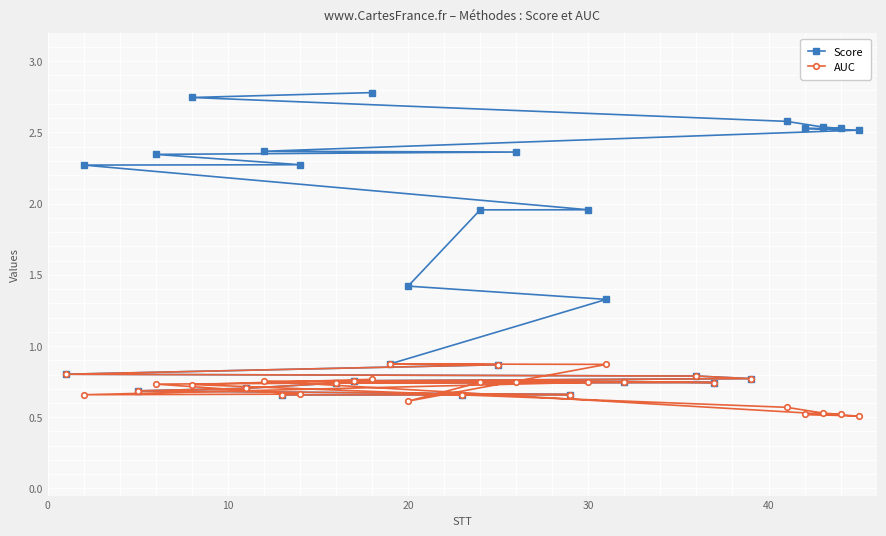

How many data points in Score are above 1?

16